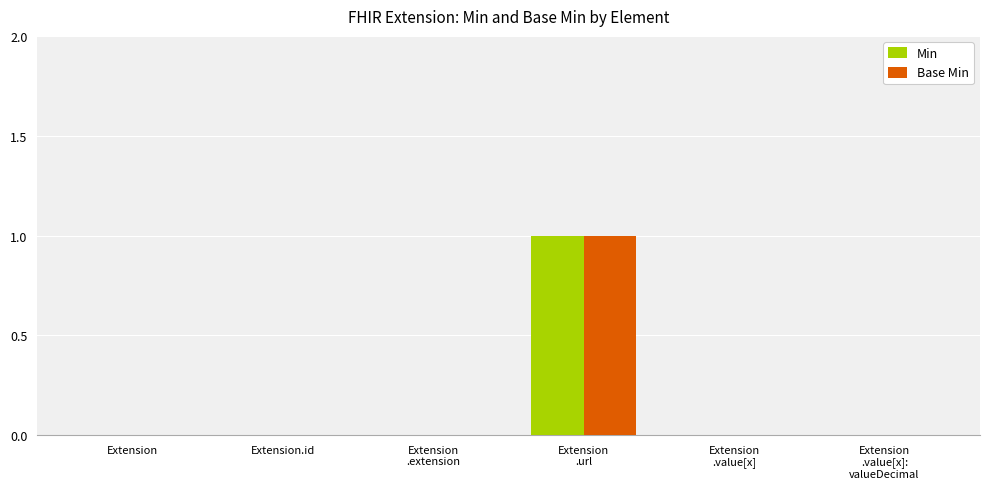

What is the maximum value shown in the chart?

1